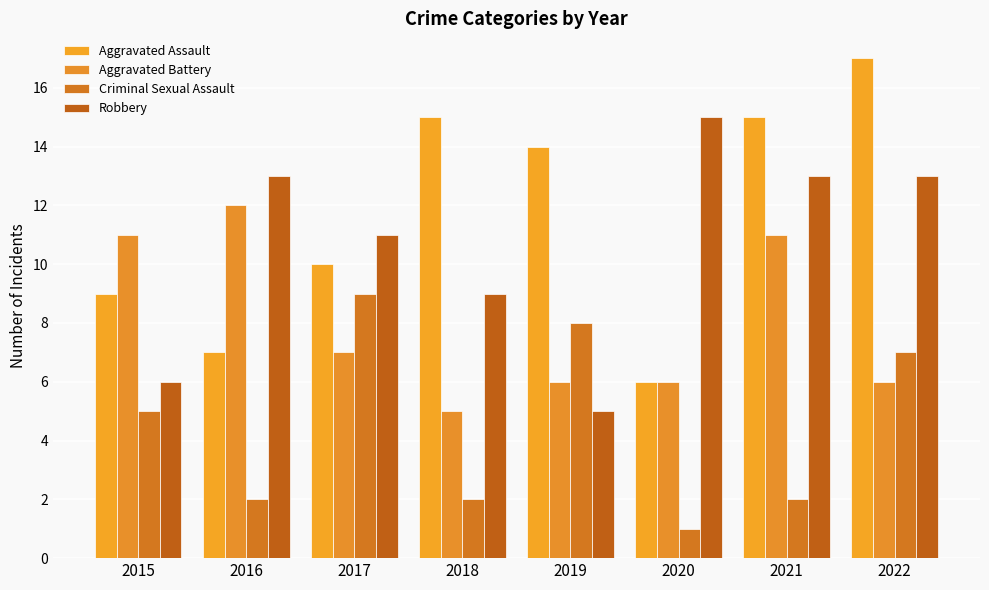

True or false: Criminal Sexual Assault has a value of 8 at 2019.

True